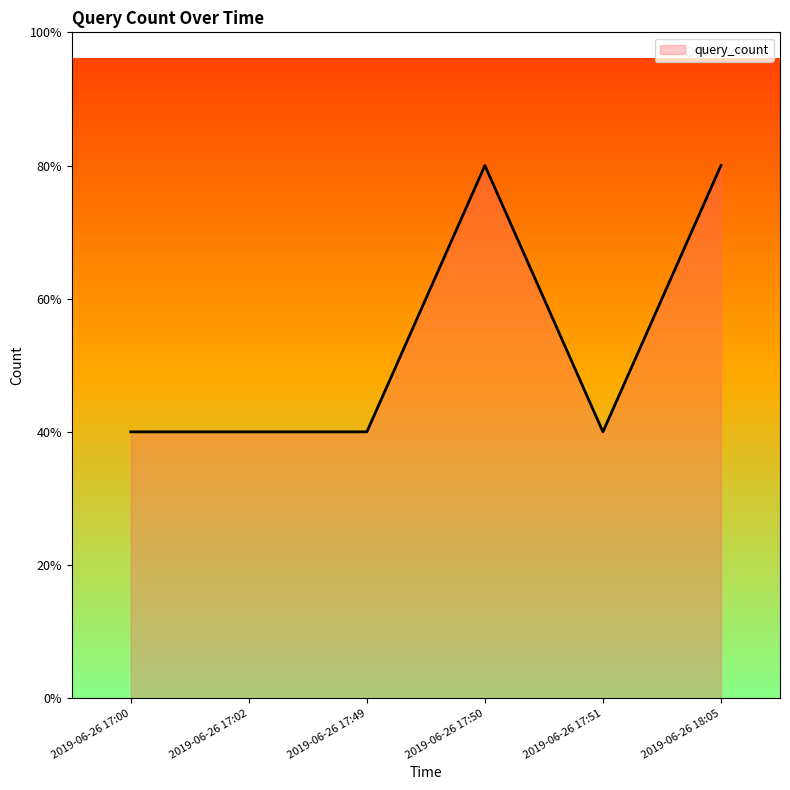

Where is the data nearest to the value 1?

2019-06-26 17:00